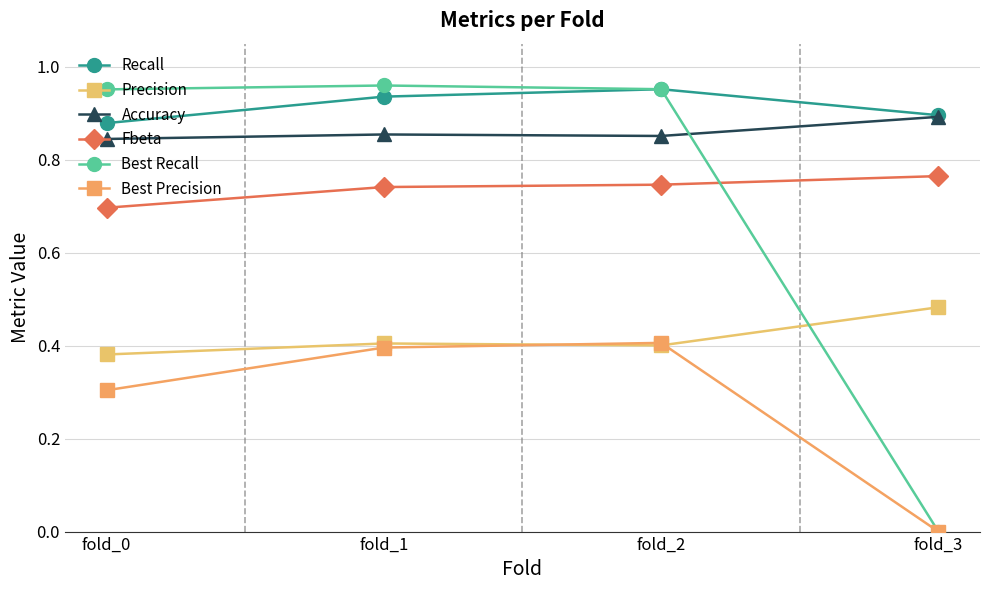

List the series in order of their peak value, highest first.

Best Recall, Recall, Accuracy, Fbeta, Precision, Best Precision